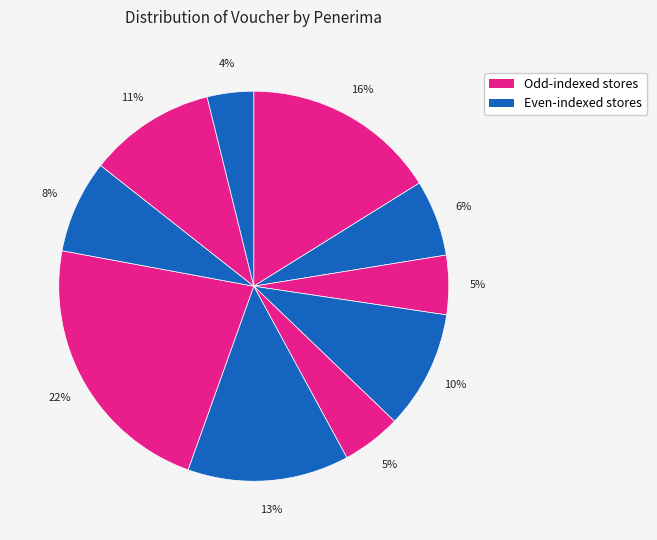

How many slices are in this pie chart?

10